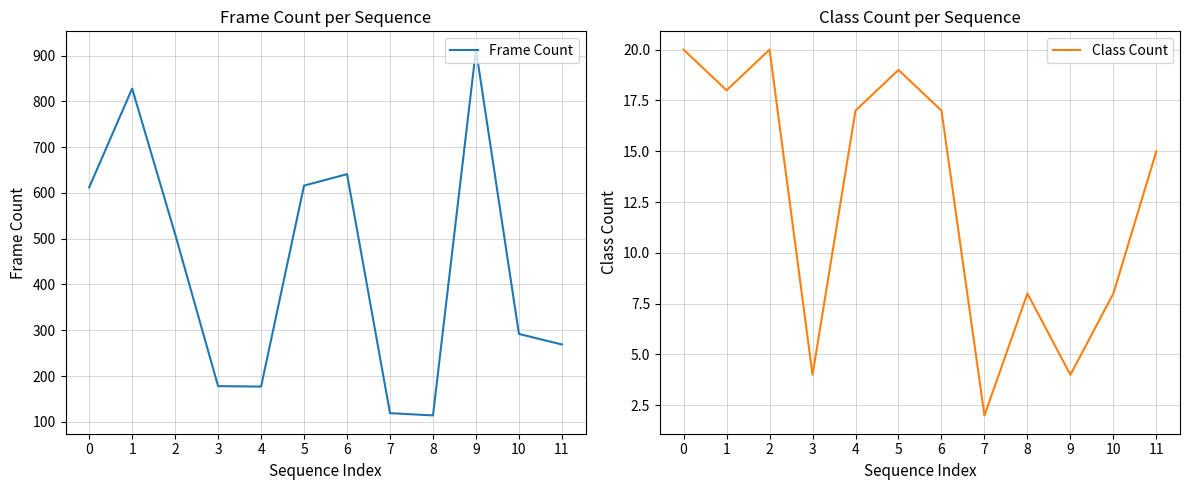

How many data points in Class Count are above 17?

4